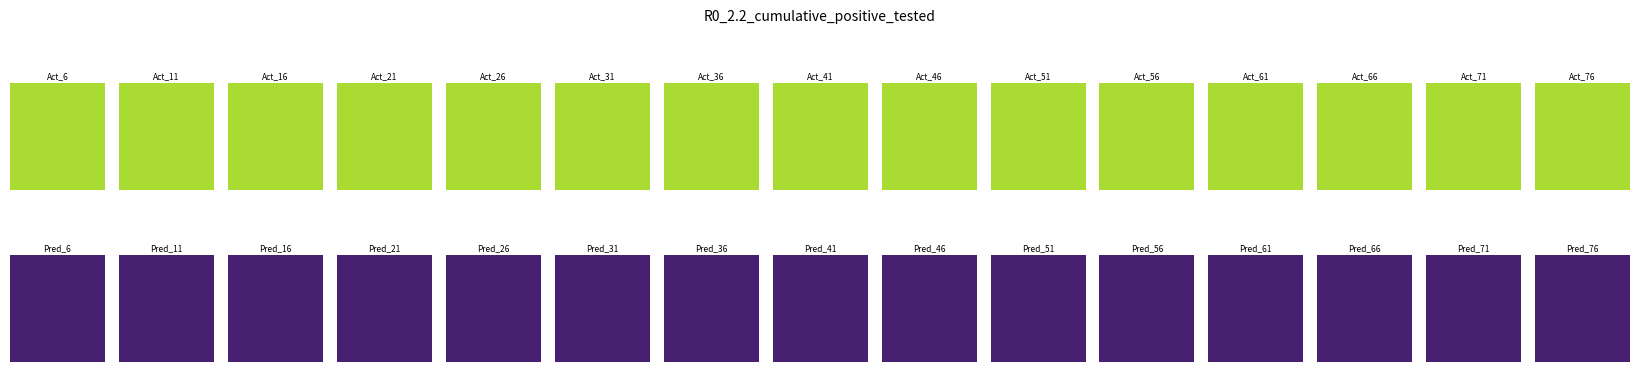

Reading left to right, list all the values displayed in this chart.

Consumers: 0=635	1=635	2=635	3=635	4=635	5=635	6=635	7=635	8=635	9=635	10=635	11=635	12=635	13=635	14=635
Prosumers: 0=440	1=440	2=440	3=440	4=440	5=440	6=440	7=440	8=440	9=440	10=440	11=440	12=440	13=440	14=440